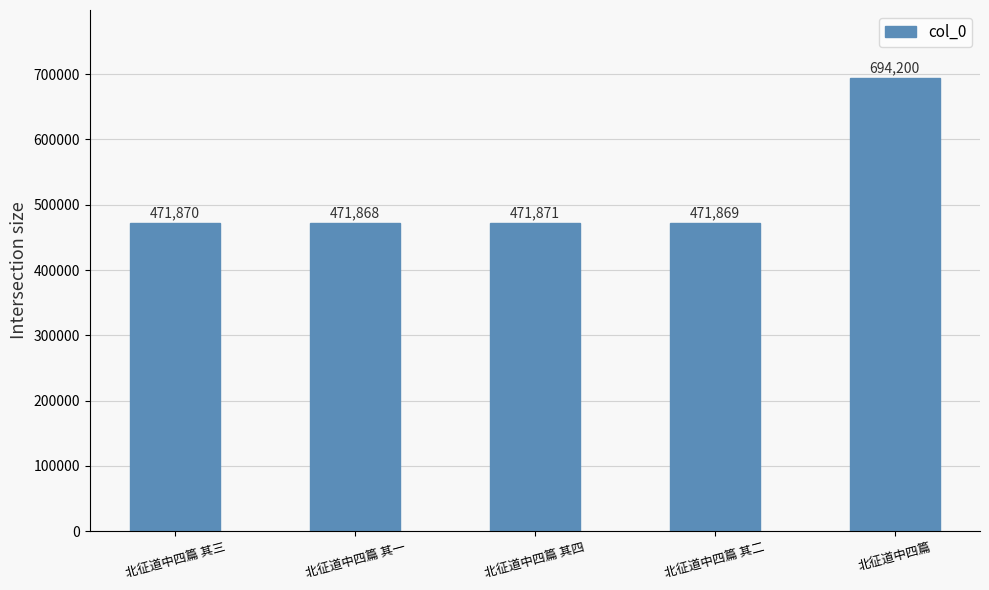

Which category has the lowest value across all series?

北征道中四篇 其一